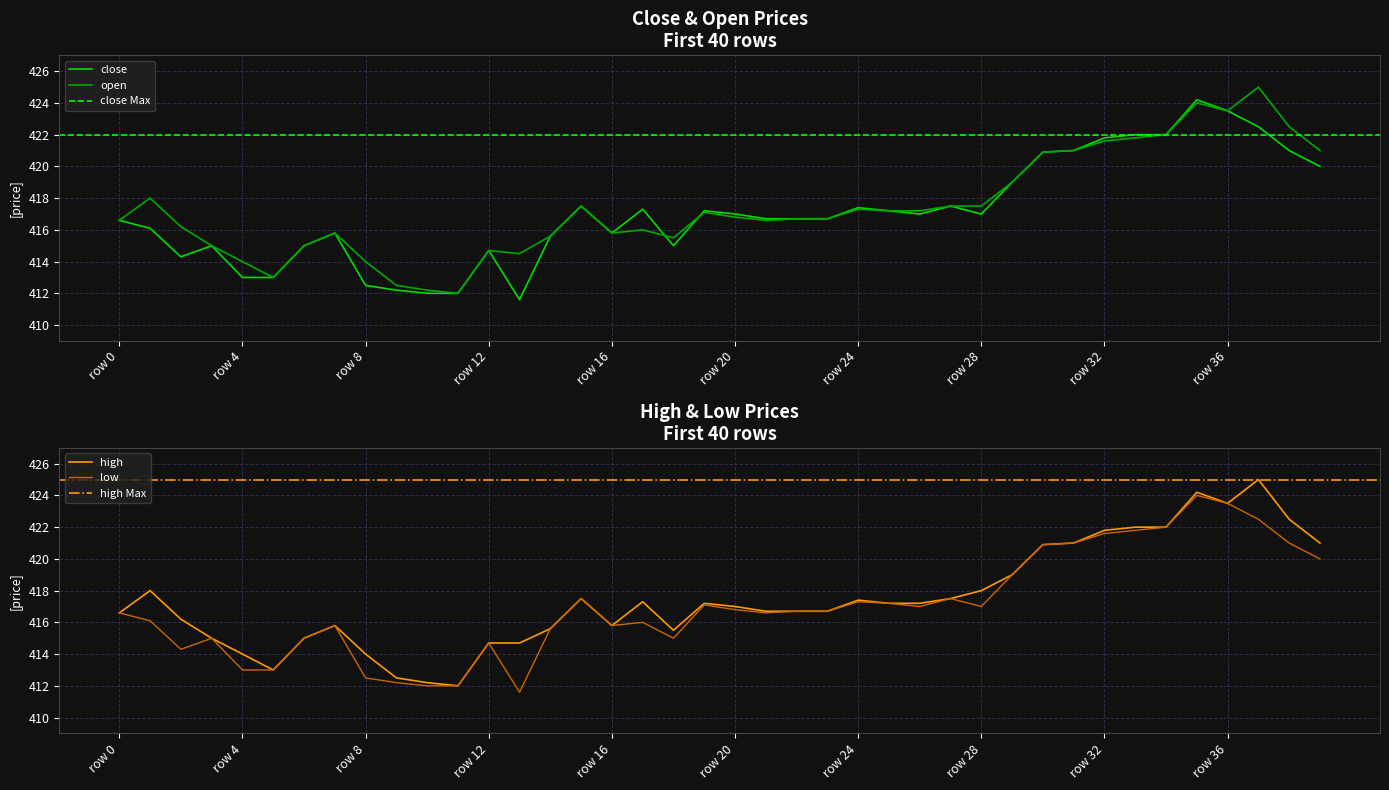

What is the value of the open point at the 38th from the left?

425.0